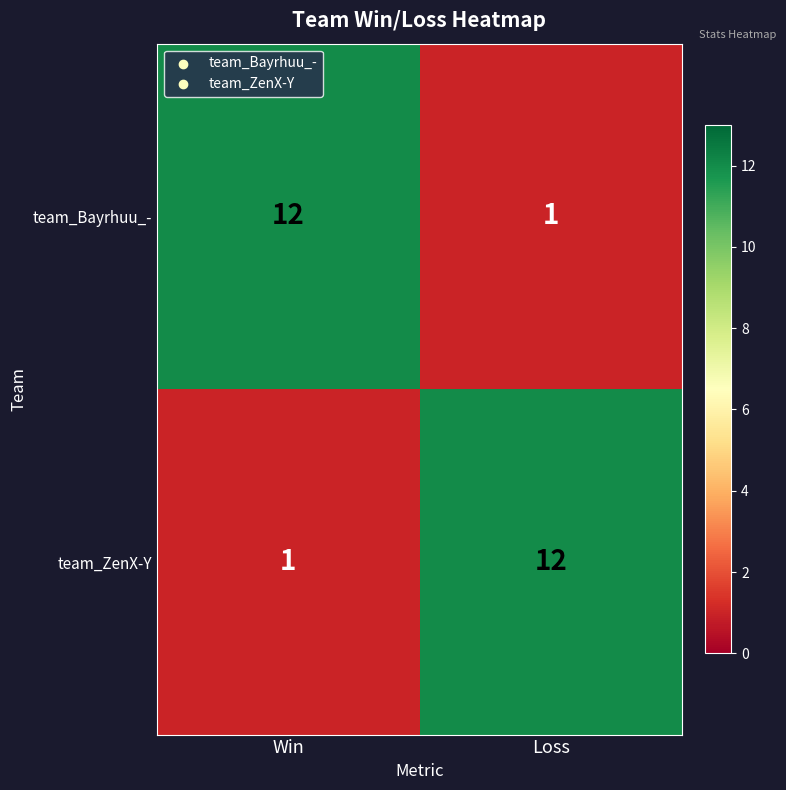

The value of team_ZenX-Y at Win is 0. True or false?

False